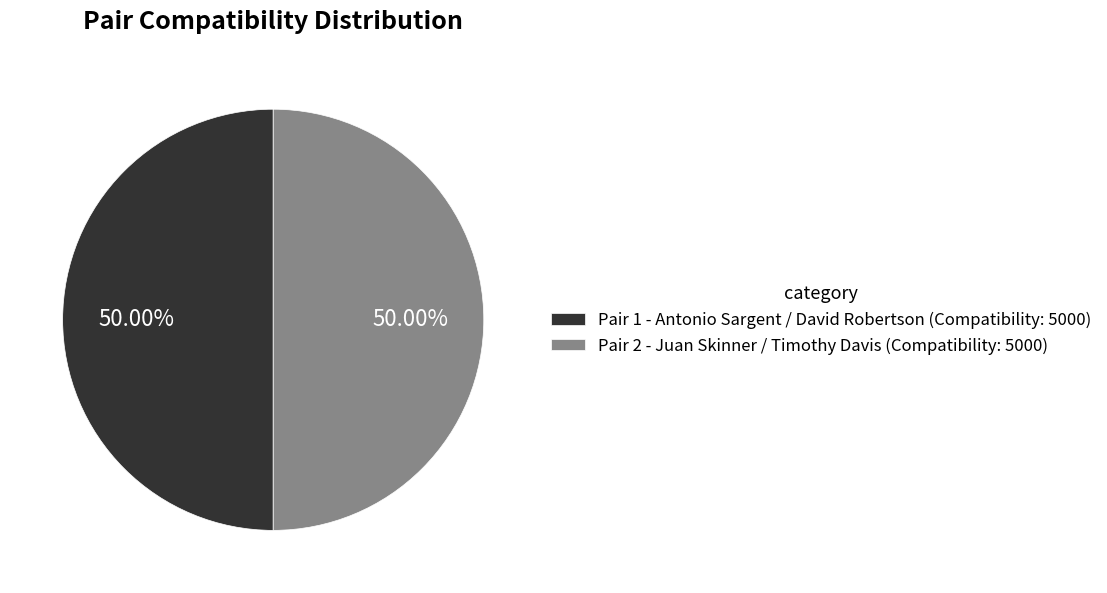

Combined, do Pair 1 - Antonio Sargent / David Robertson (Compatibility: 5000) and Pair 2 - Juan Skinner / Timothy Davis (Compatibility: 5000) account for over 50%?

Yes